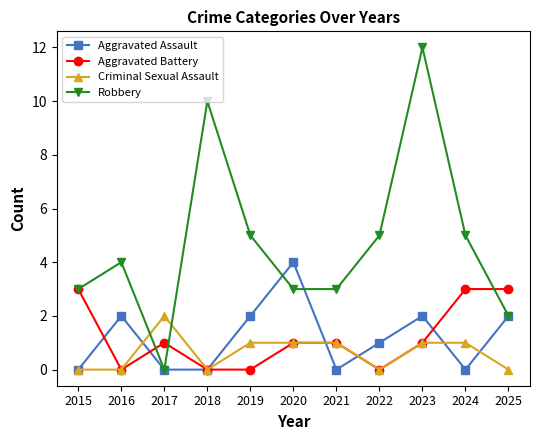

What is the value of the Aggravated Battery point at the 9th from the left?

1